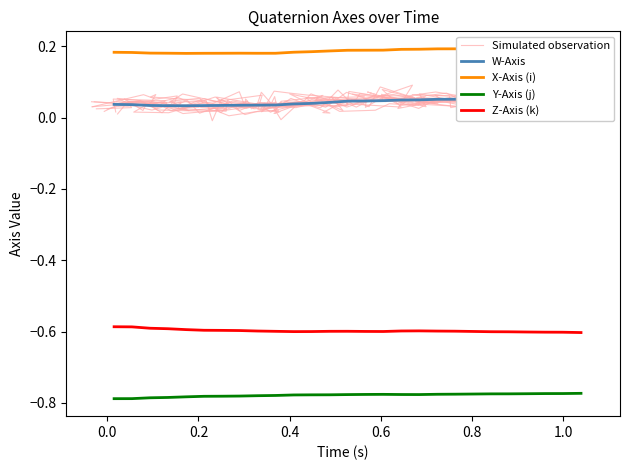

True or false: Z-Axis (k) and Y-Axis (j) cross at least once.

False